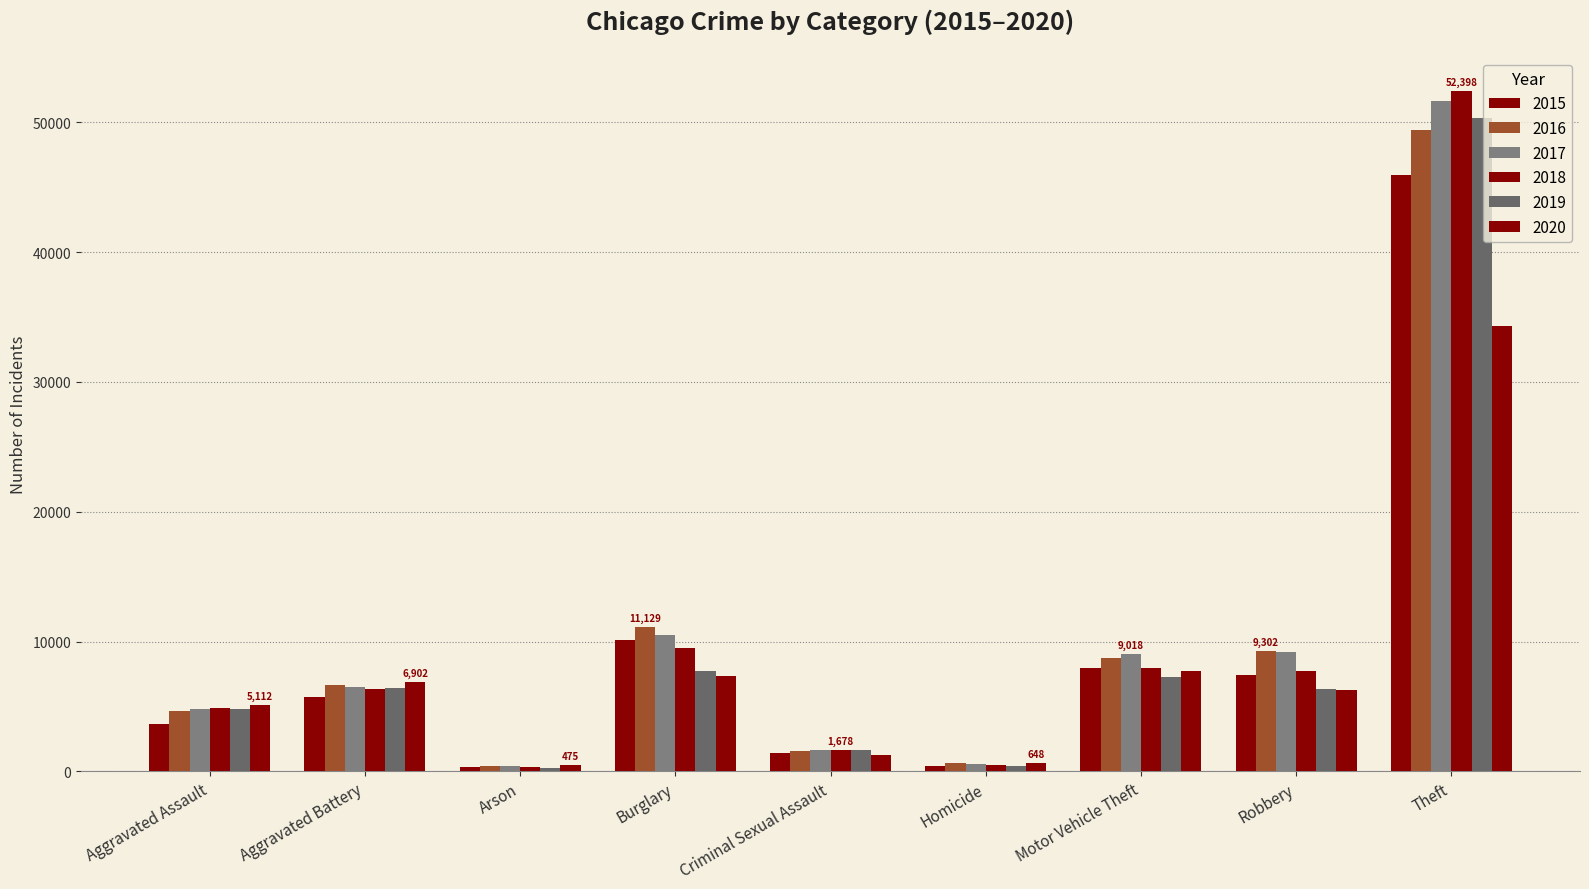

Which series has the largest total across all categories?

2017